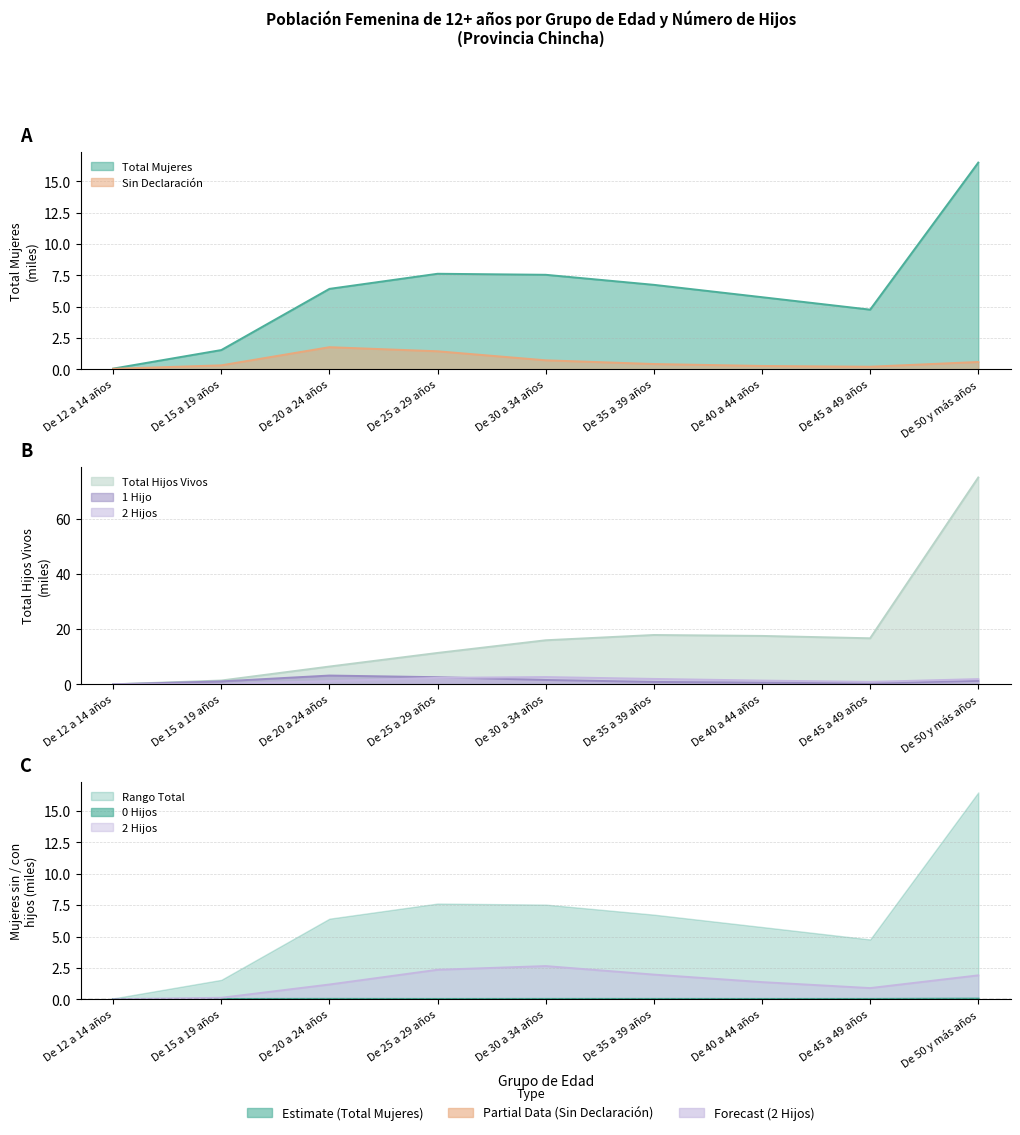

At which category does 1 Hijo reach its first local valley?

De 45 a 49 años